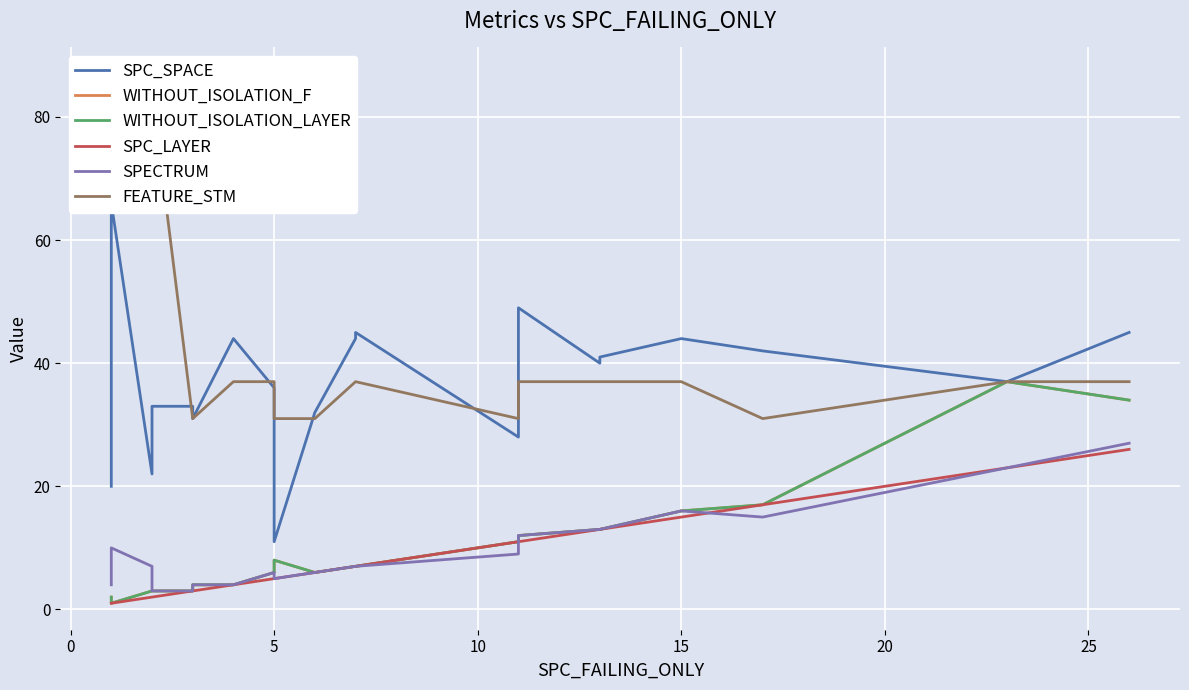

Which series has the largest total across all categories?

FEATURE_STM